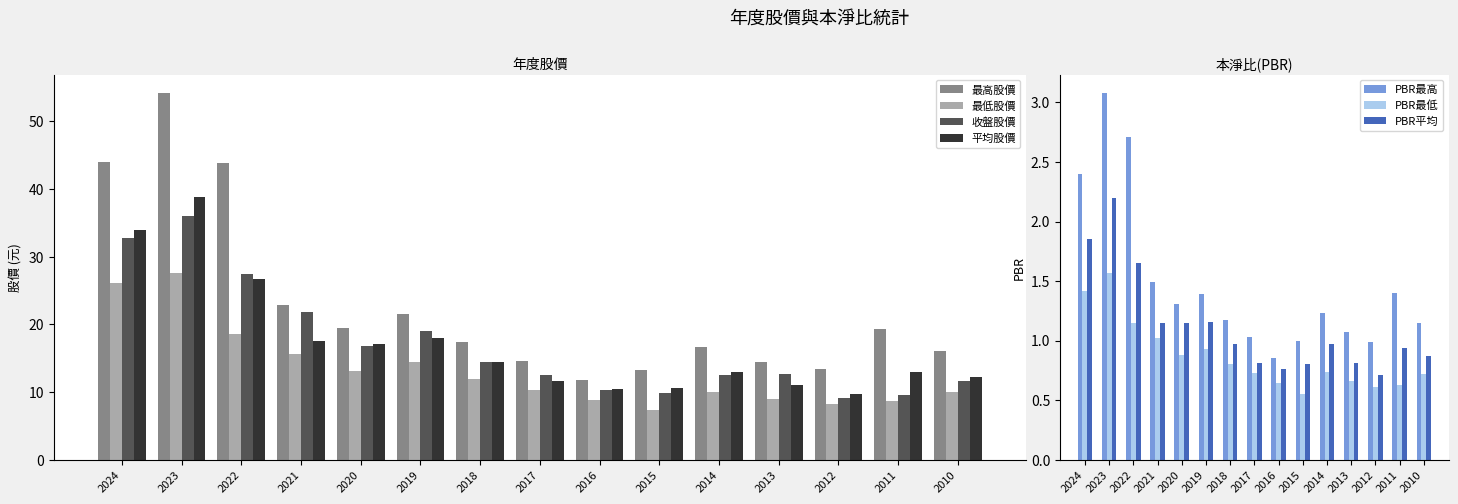

What is the highest value of the 最高股價 series?

54.2